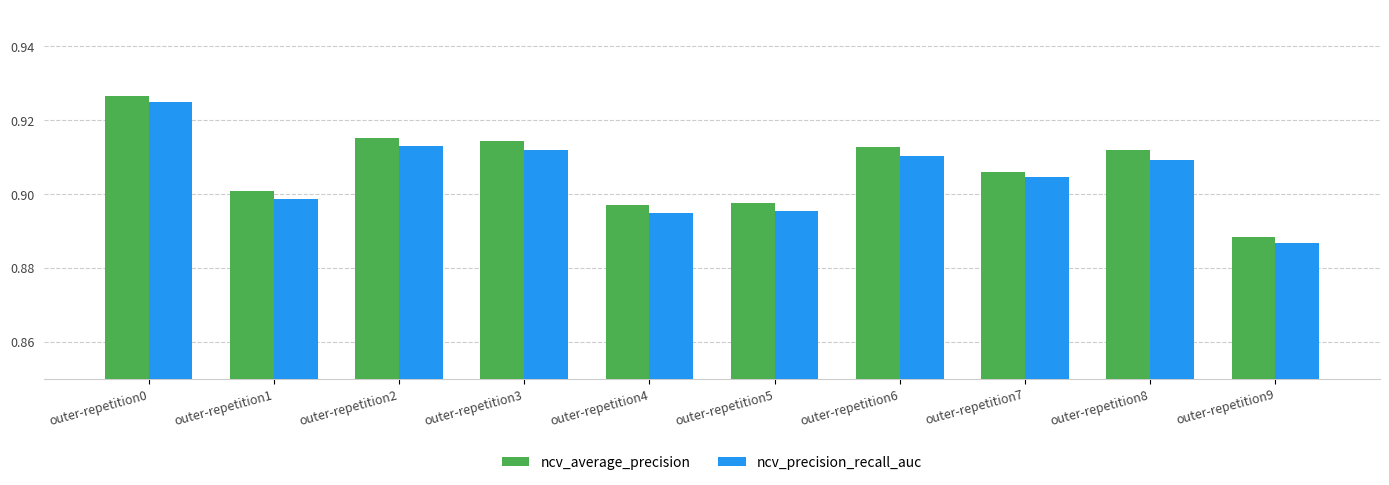

At which label is ncv_precision_recall_auc closest to 0?

outer-repetition9